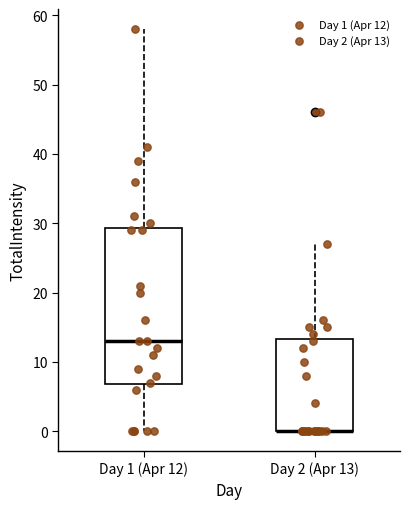

Where is the lower edge of the box for Day 1 (Apr 12) on the y-axis? The values are not printed on the chart, so give them approximately, as read against the axis.

7